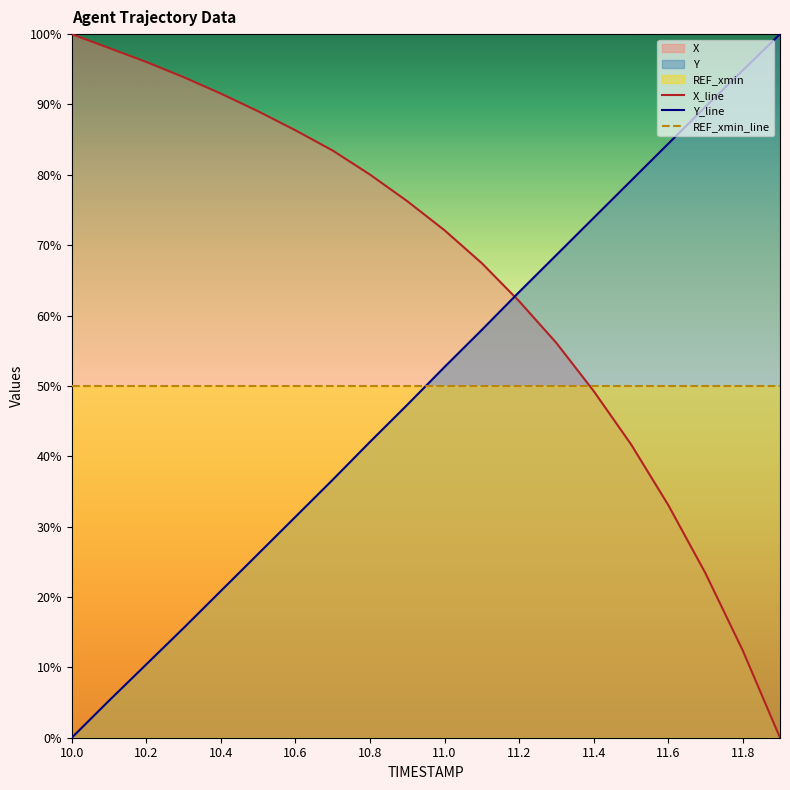

True or false: X_line has more than 0 points higher than both neighbors.

False